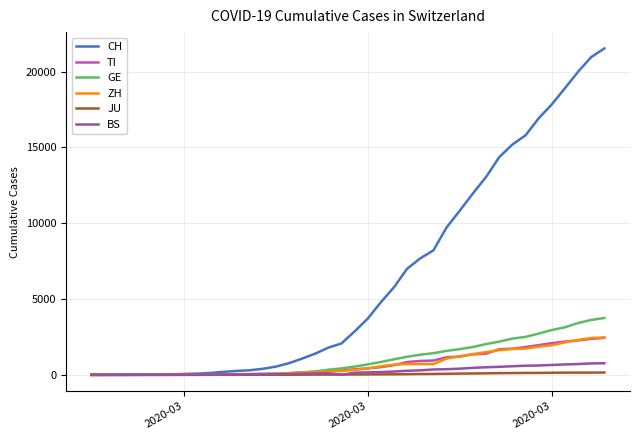

Which series has the largest total across all categories?

CH